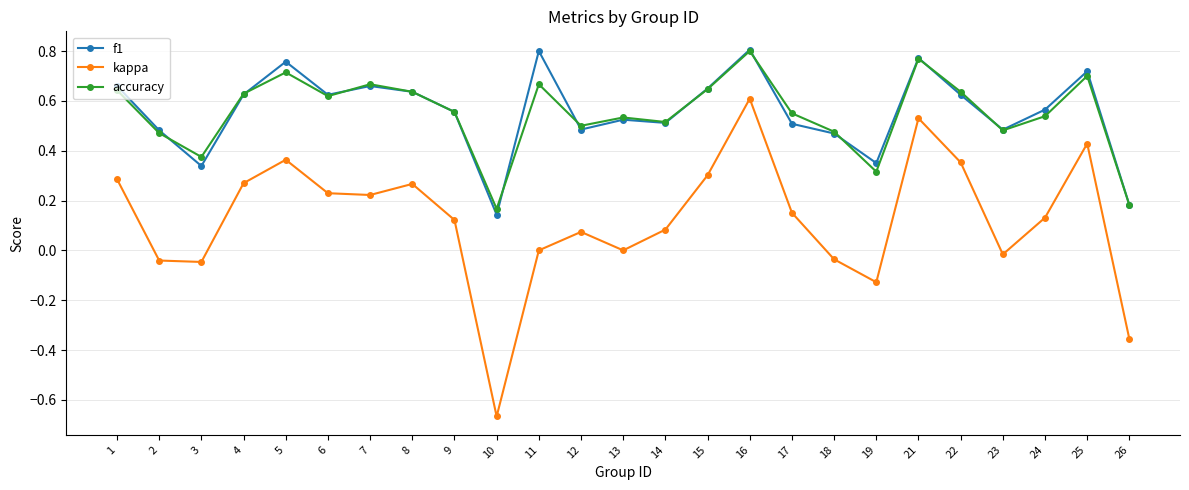

At how many categories does at least one series exceed 0?

25